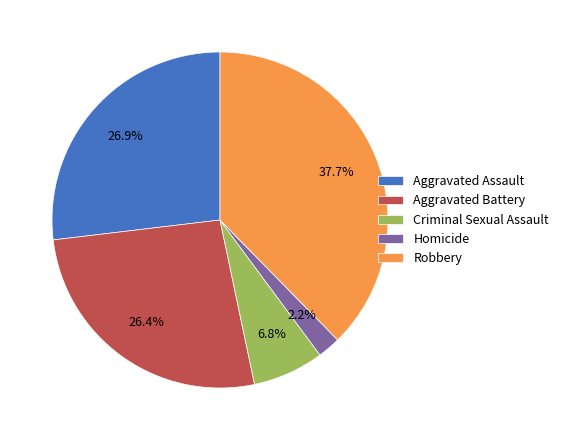

Count the number of slices in the pie.

5